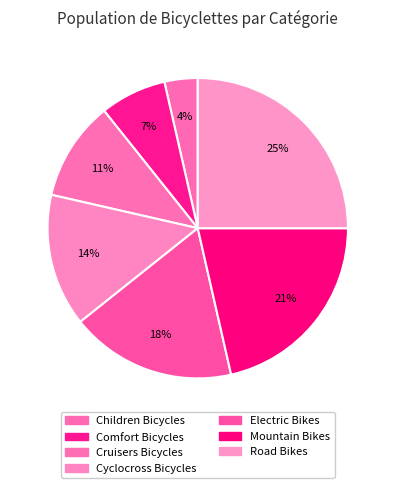

Between Road Bikes and Comfort Bicycles, which is larger?

Road Bikes